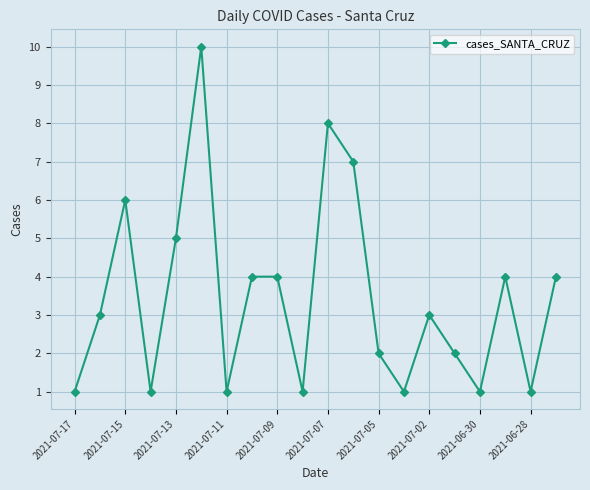

What is the difference between the maximum and minimum values?

9